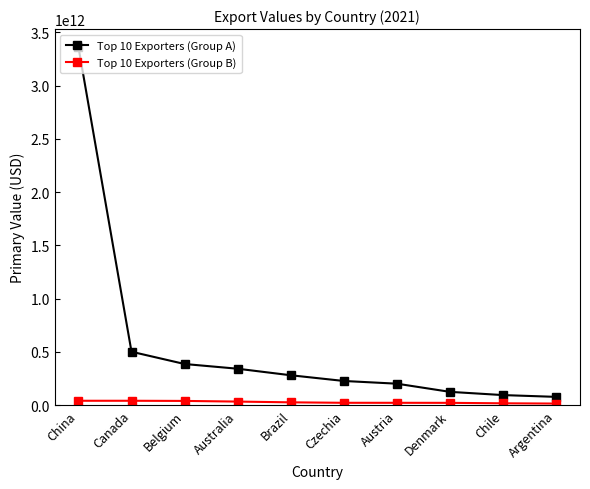

Rank the series by their maximum value, from highest to lowest.

Top 10 Exporters (Group A), Top 10 Exporters (Group B)